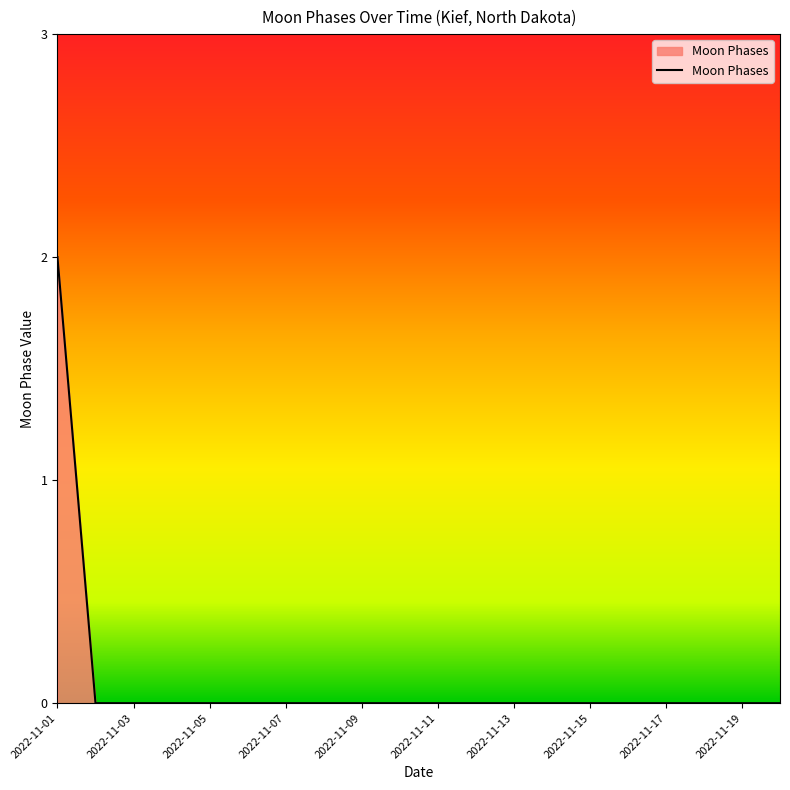

Does the chart have visible grid lines?

No